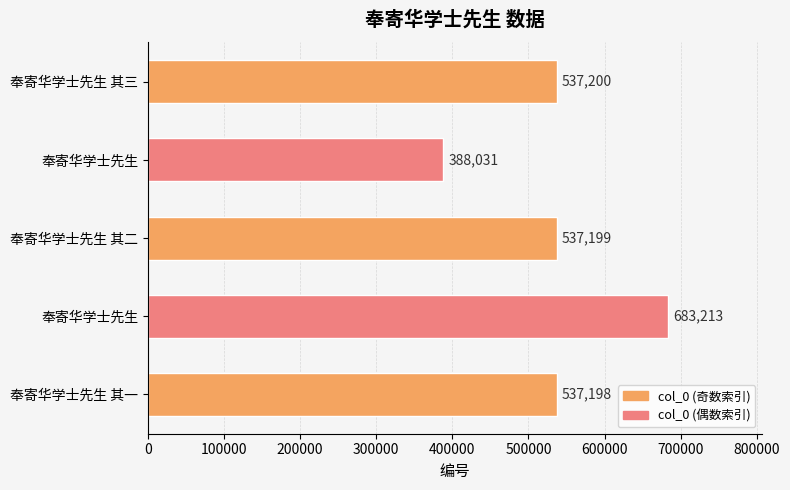

What is the difference between the maximum and minimum values?

295182